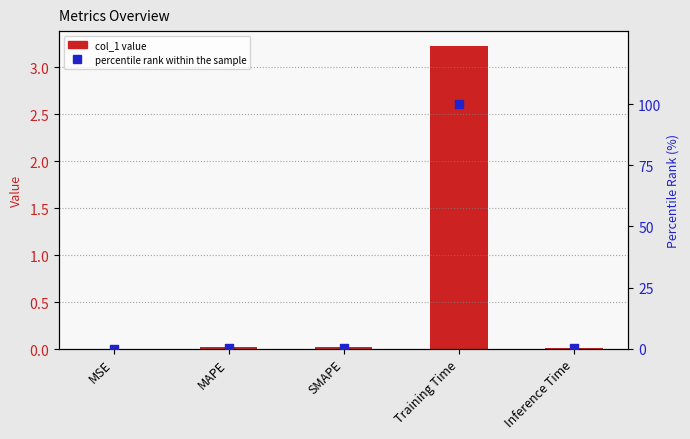

Which series reaches the minimum Y coordinate?

percentile rank within the sample